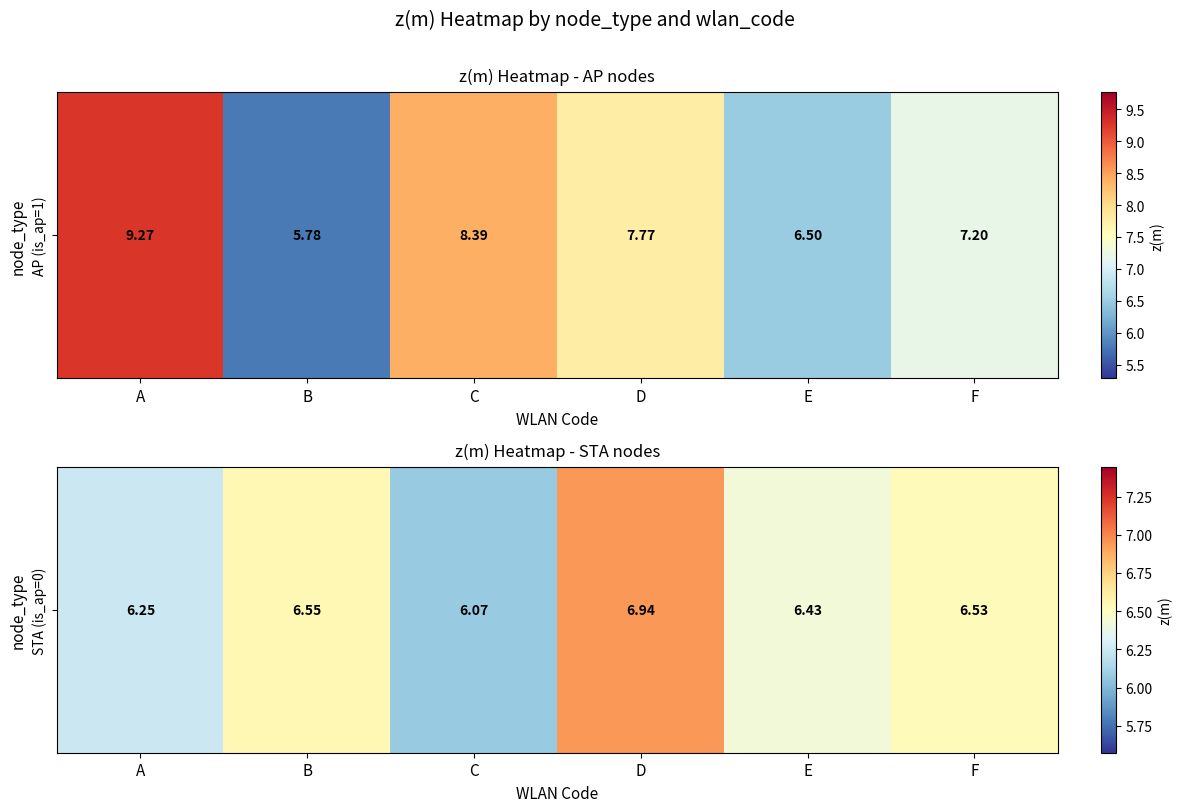

Which has a higher value, A or D?

D